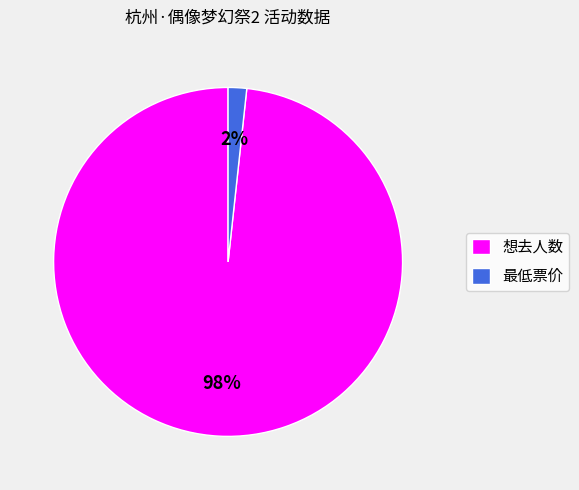

To the nearest percent, what percentage of the pie is 想去人数?

98%